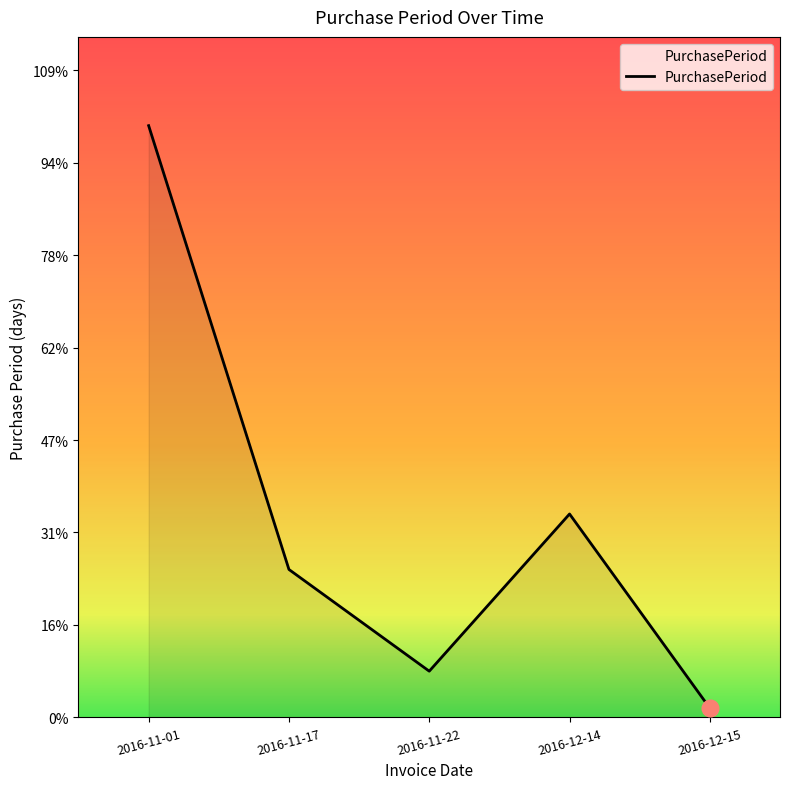

Rank the categories by value from highest to lowest.

2016-11-01, 2016-12-14, 2016-11-17, 2016-11-22, 2016-12-15